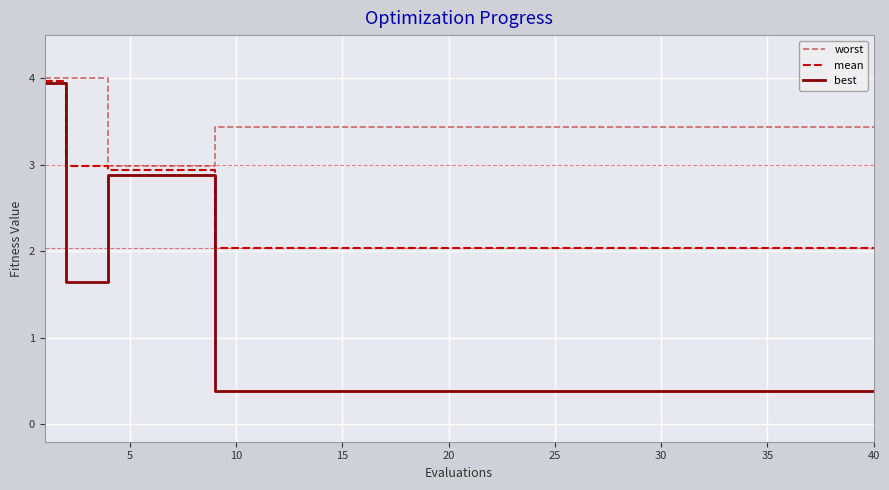

Count the number of data series in this chart.

3